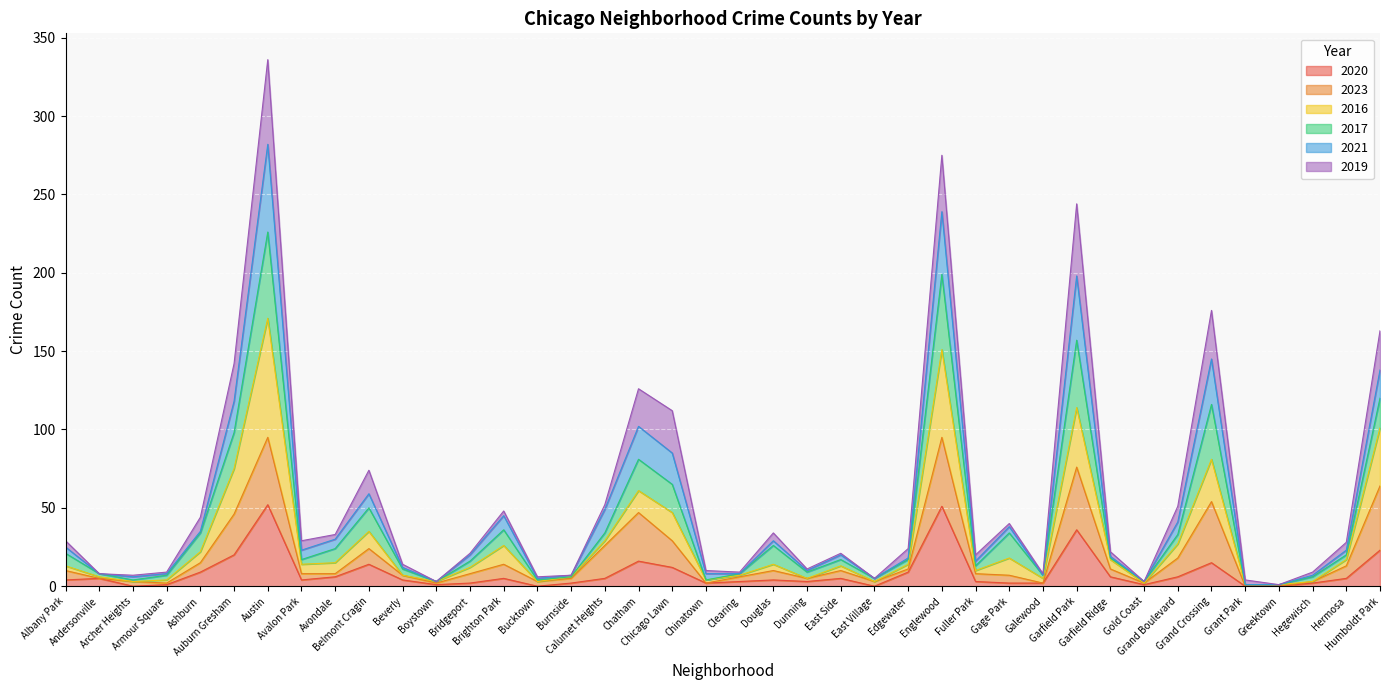

List the labels in order of 2016 value, smallest first.

Grant Park, Greektown, Gold Coast, Archer Heights, Boystown, Bucktown, East Village, Hegewisch, Armour Square, Chinatown, Dunning, Galewood, Andersonville, Burnside, Beverly, Clearing, Fuller Park, Bridgeport, Albany Park, East Side, Avalon Park, Douglas, Edgewater, Avondale, Garfield Ridge, Hermosa, Gage Park, Ashburn, Brighton Park, Grand Boulevard, Calumet Heights, Belmont Cragin, Chicago Lawn, Chatham, Auburn Gresham, Grand Crossing, Humboldt Park, Garfield Park, Englewood, Austin